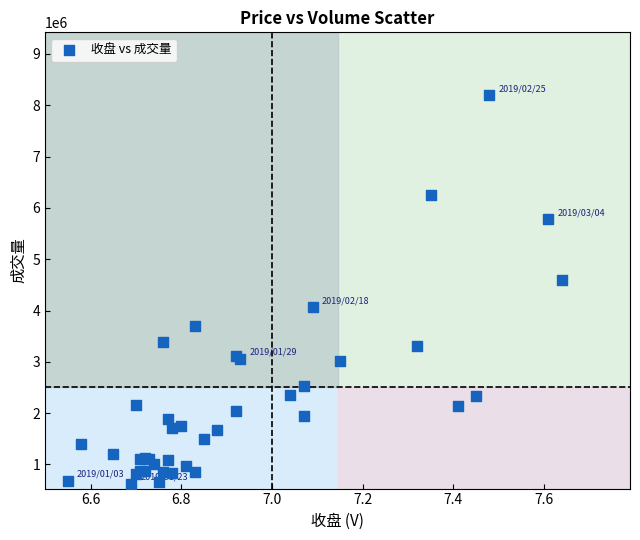

What Y value in the scatter plot is closest to 4407870?

4585992